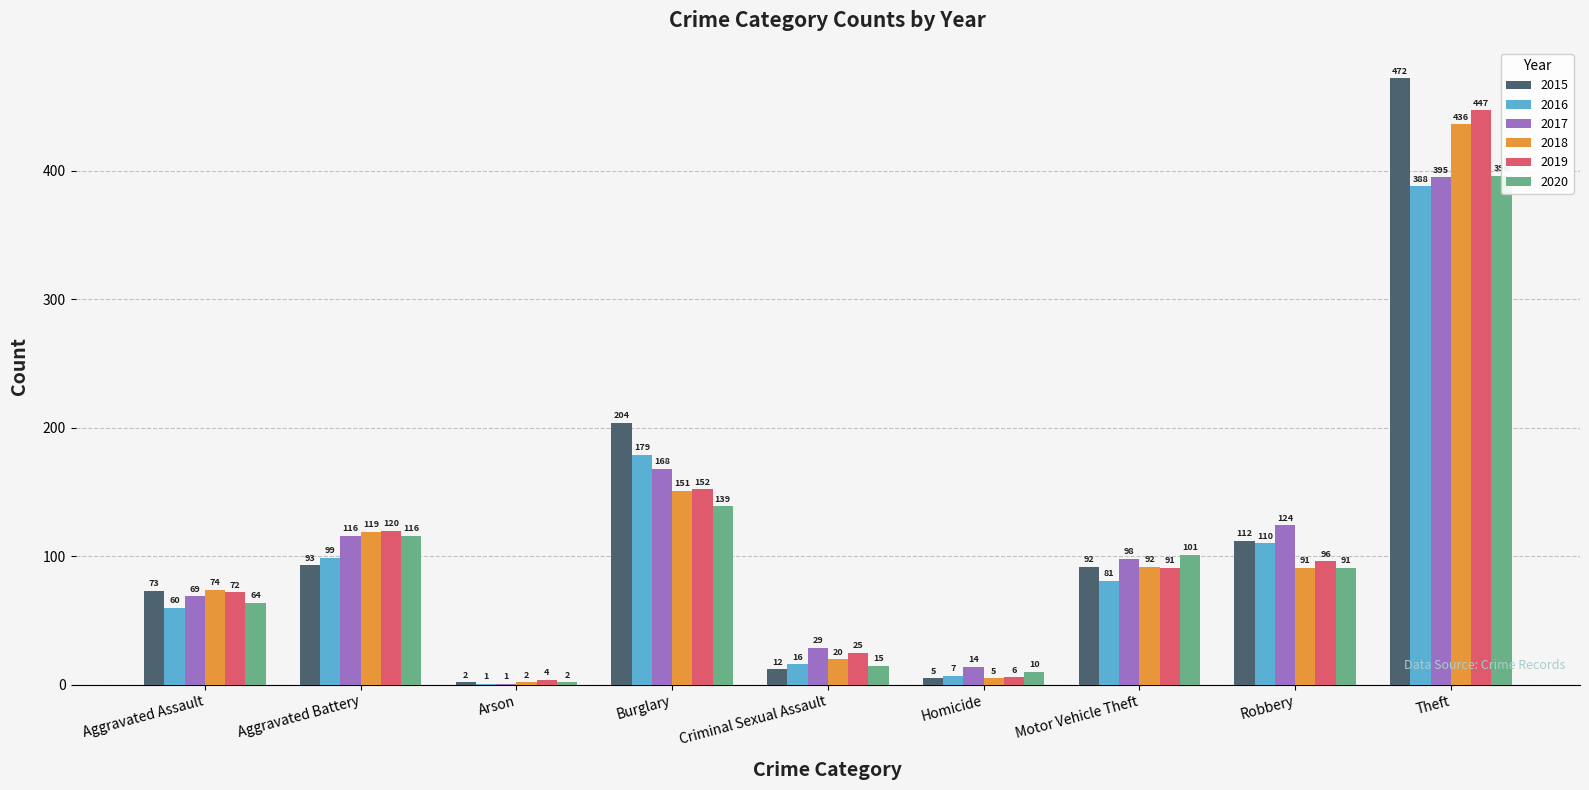

Does the chart contain any negative values?

No